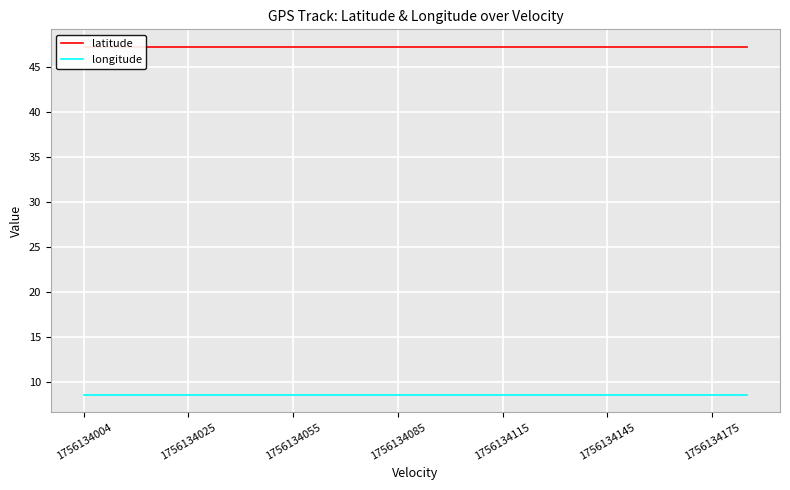

What position from the left is 1756134175?

19